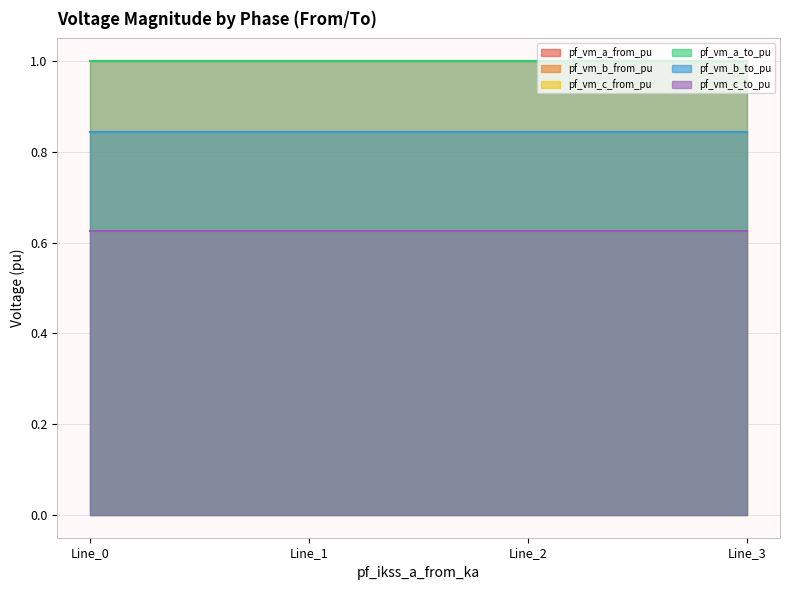

Reading right to left, what are all the values shown in this chart?

pf_vm_a_from_pu: 1.0	1.0	1.0	1.0
pf_vm_b_from_pu: 0.8	0.8	0.8	0.8
pf_vm_c_from_pu: 0.6	0.6	0.6	0.6
pf_vm_a_to_pu: 1.0	1.0	1.0	1.0
pf_vm_b_to_pu: 0.8	0.8	0.8	0.8
pf_vm_c_to_pu: 0.6	0.6	0.6	0.6